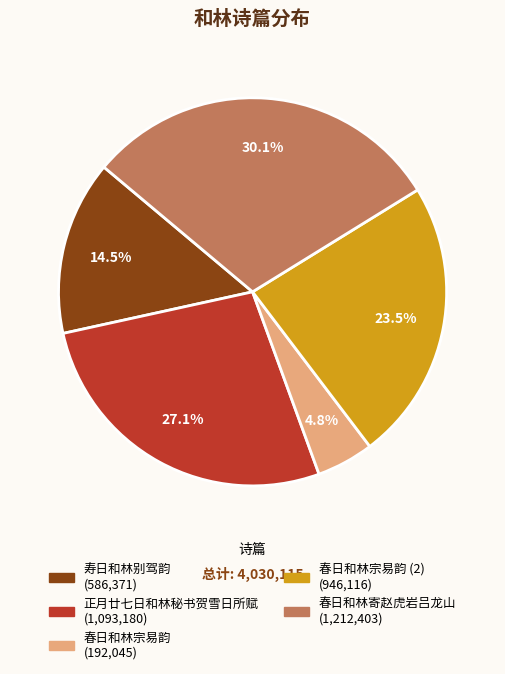

Does any single category account for the majority?

No